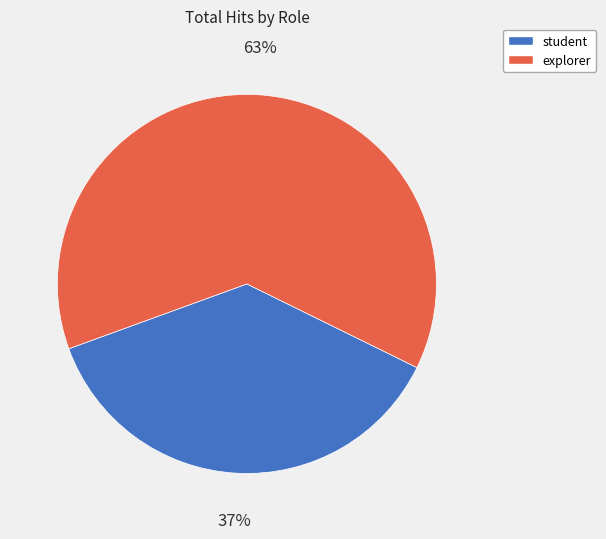

How many segments does this pie chart have?

2